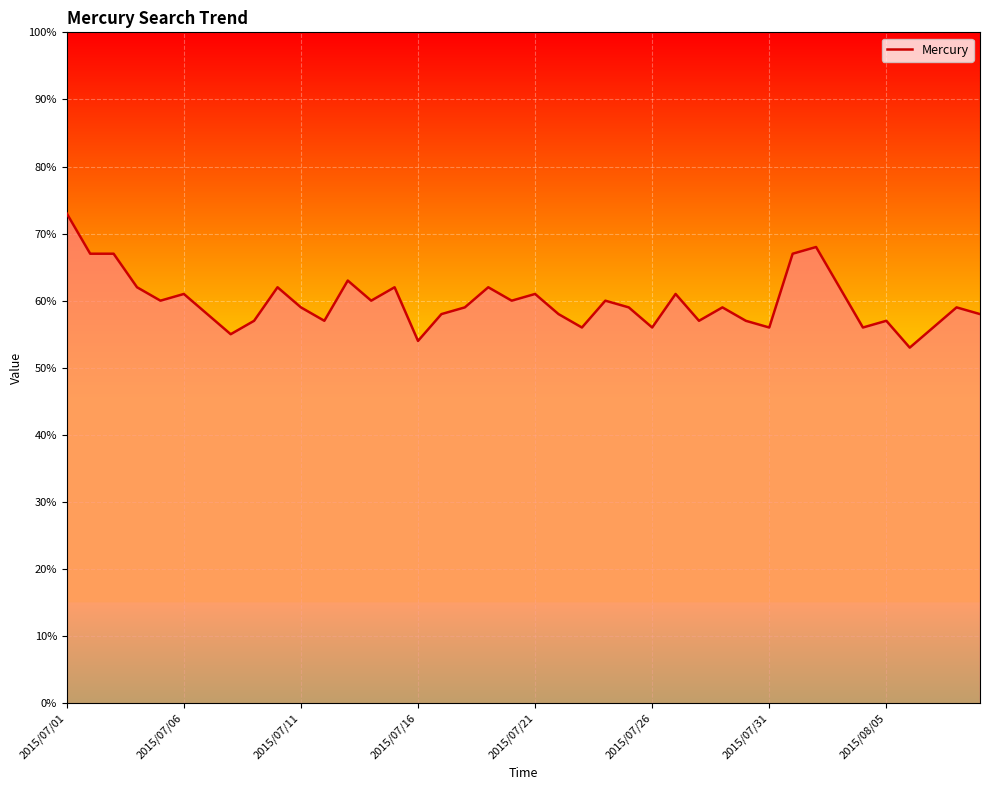

What is the difference between the maximum and minimum values?

20